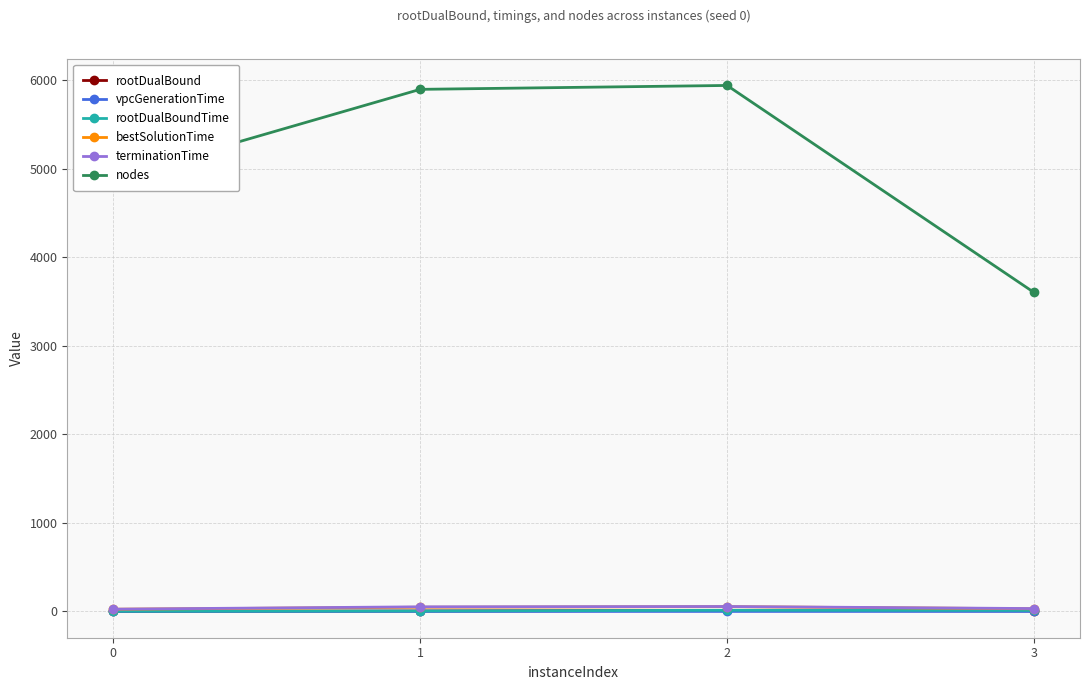

Which series has the widest spread of values?

nodes